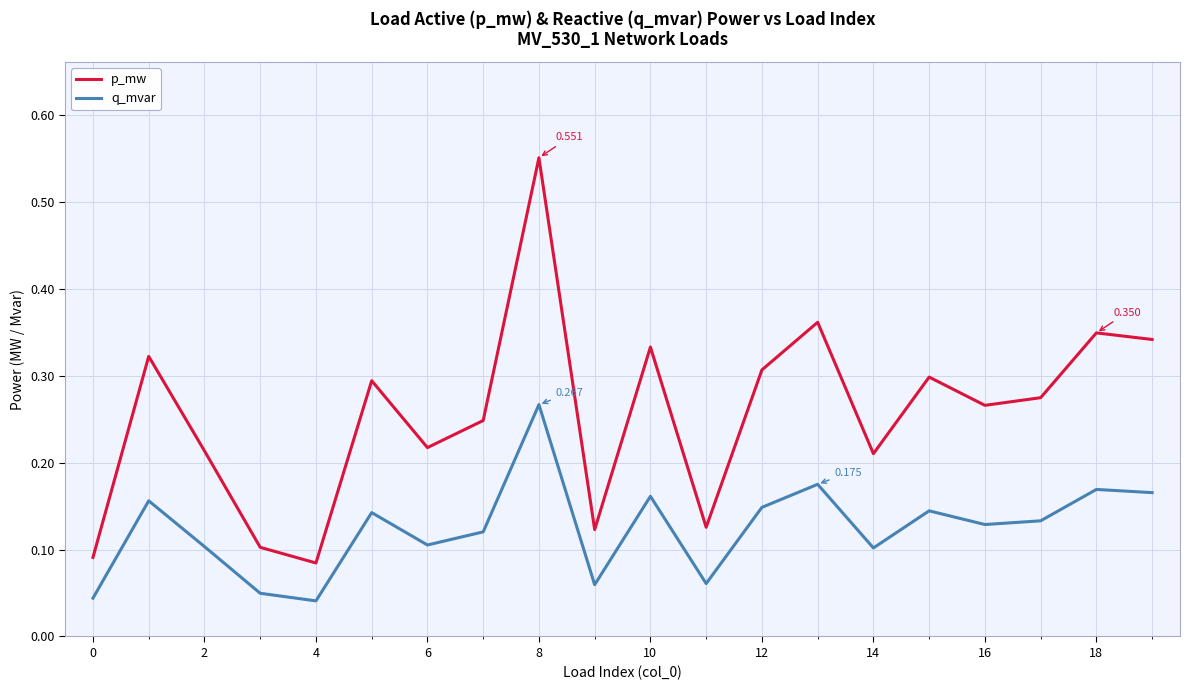

True or false: q_mvar and p_mw intersect in this chart.

False